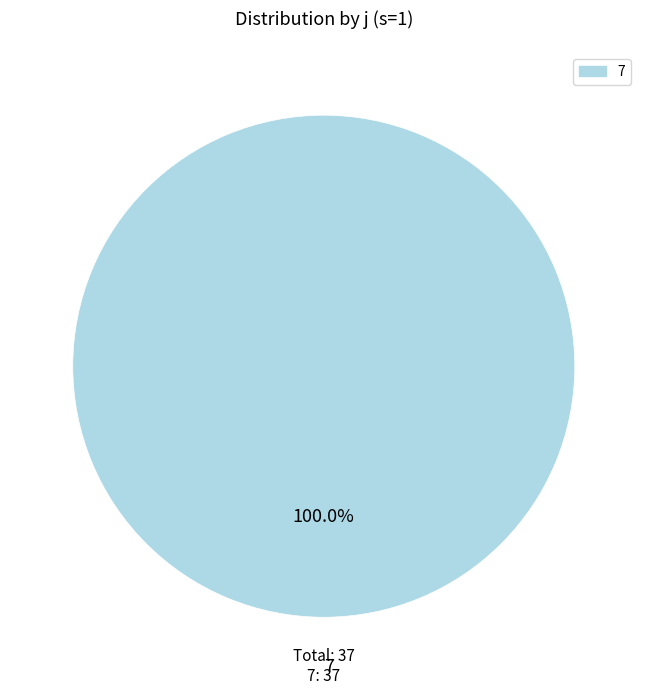

Is there any slice that represents more than half of the pie?

Yes